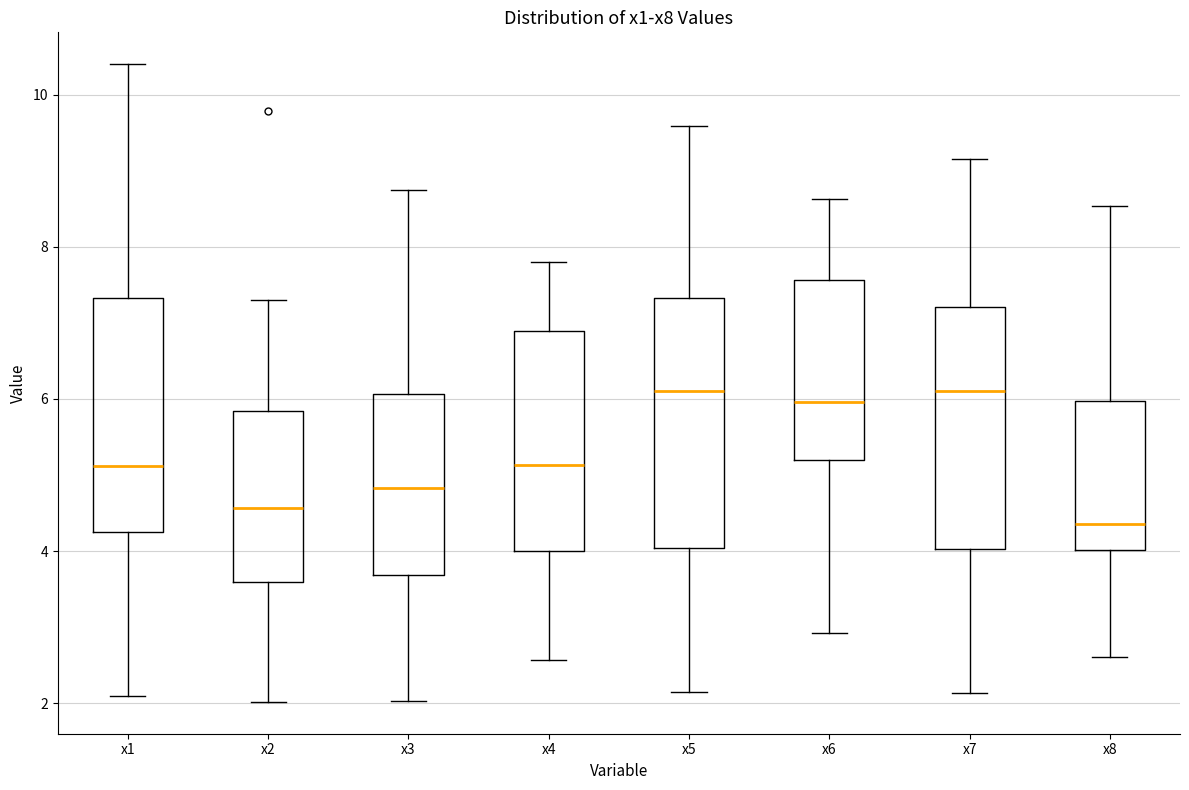

Where is the upper edge of the box for x2 on the y-axis? The values are not printed on the chart, so give them approximately, as read against the axis.

5.8